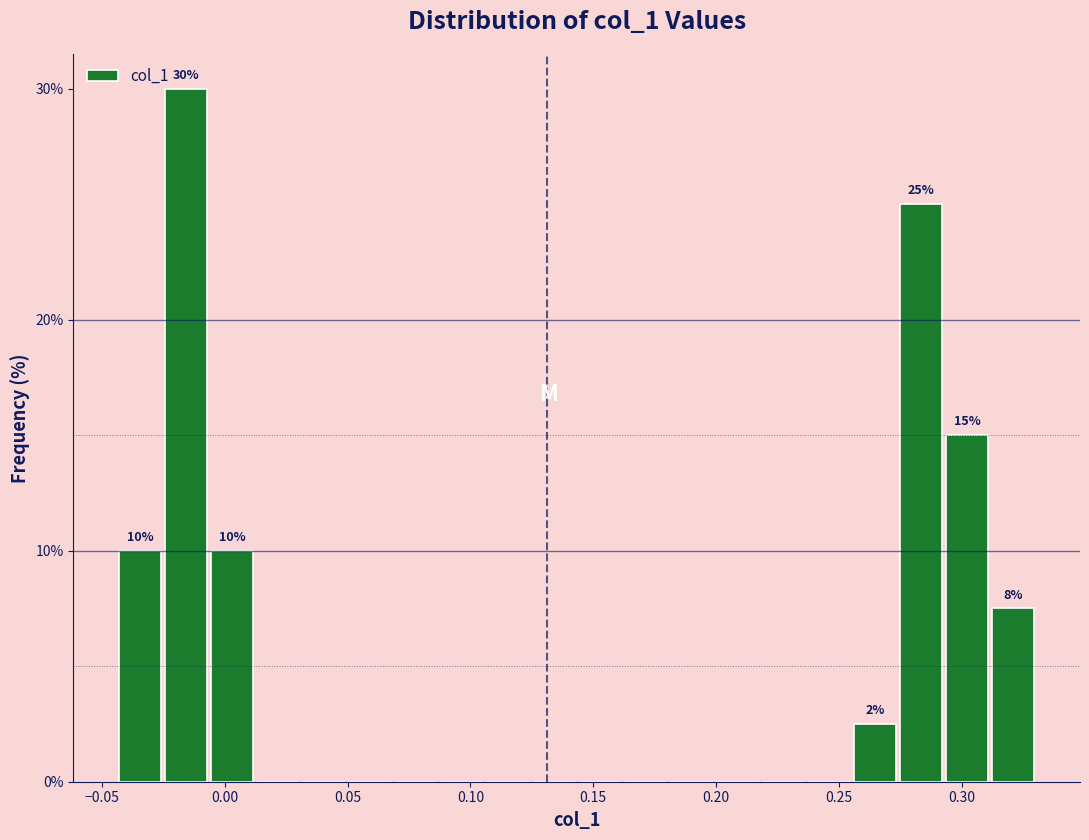

Around what value on the x-axis is the tallest bar? Give the approximate position of its centre, as read against the axis.

-0.015